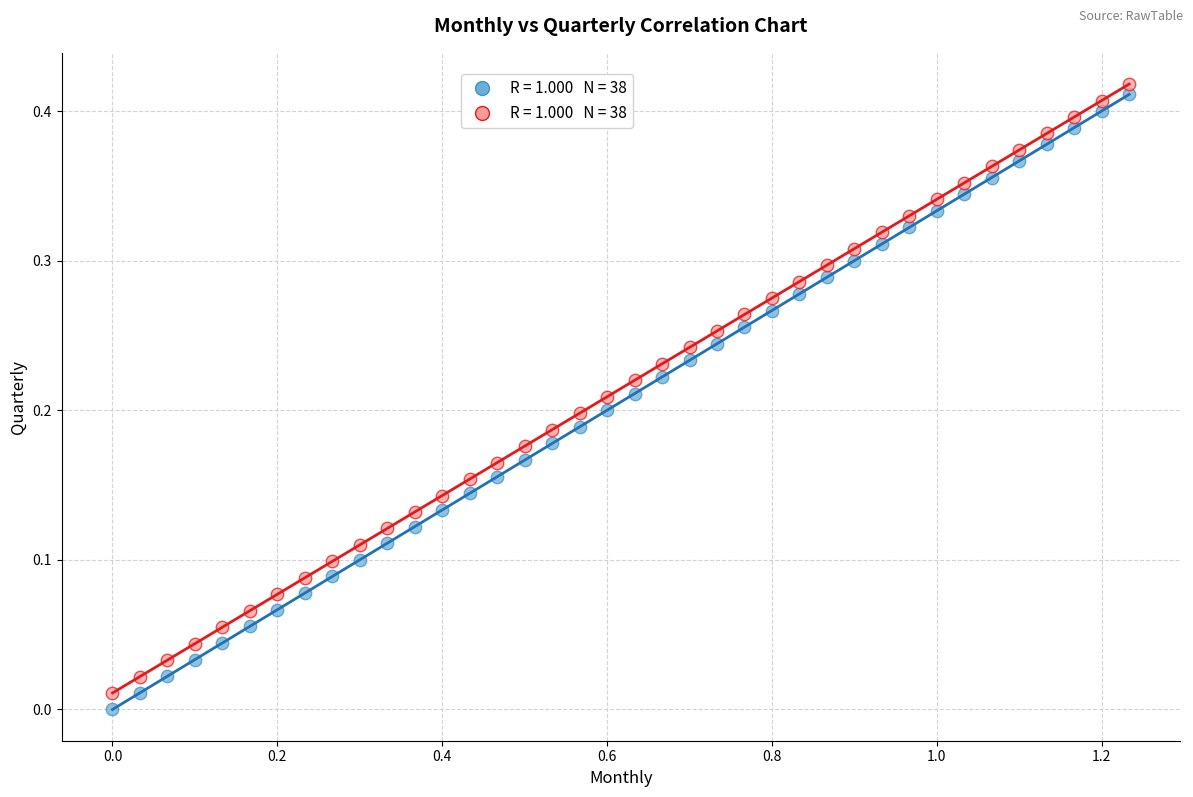

Across all data points, what is the range of X values (max minus min)?

1.2